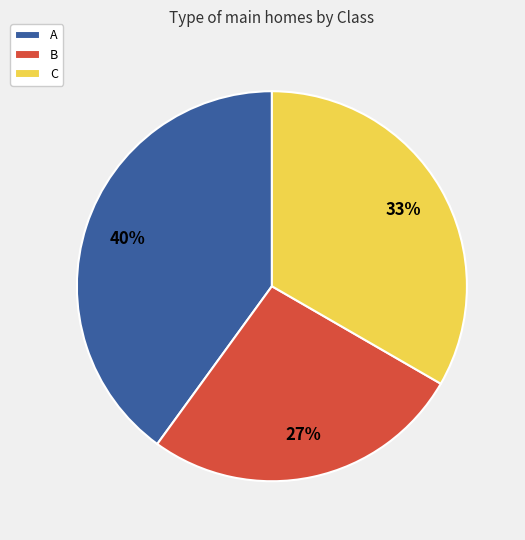

Which slice is the largest?

A